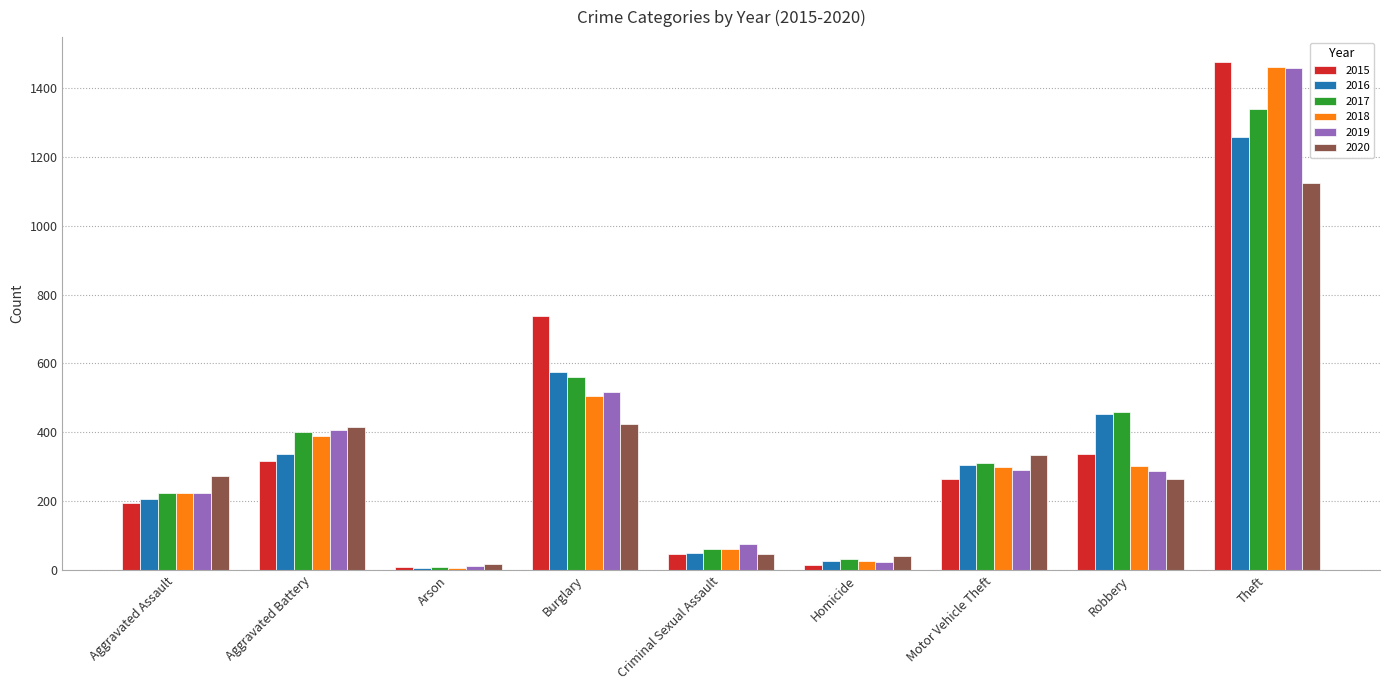

At which category is the sum across all series the highest?

Theft